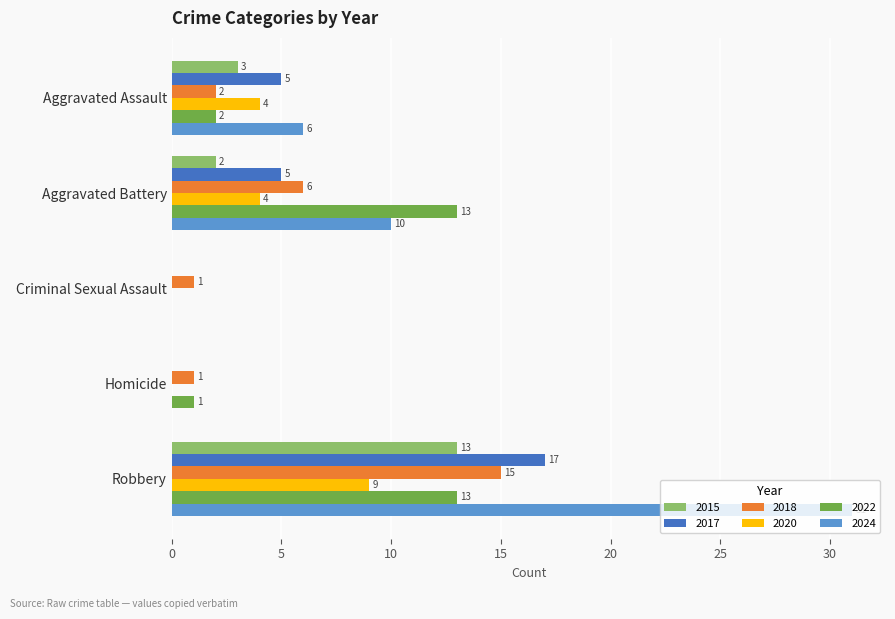

Is it true that 2018 equals 4 at Robbery?

False